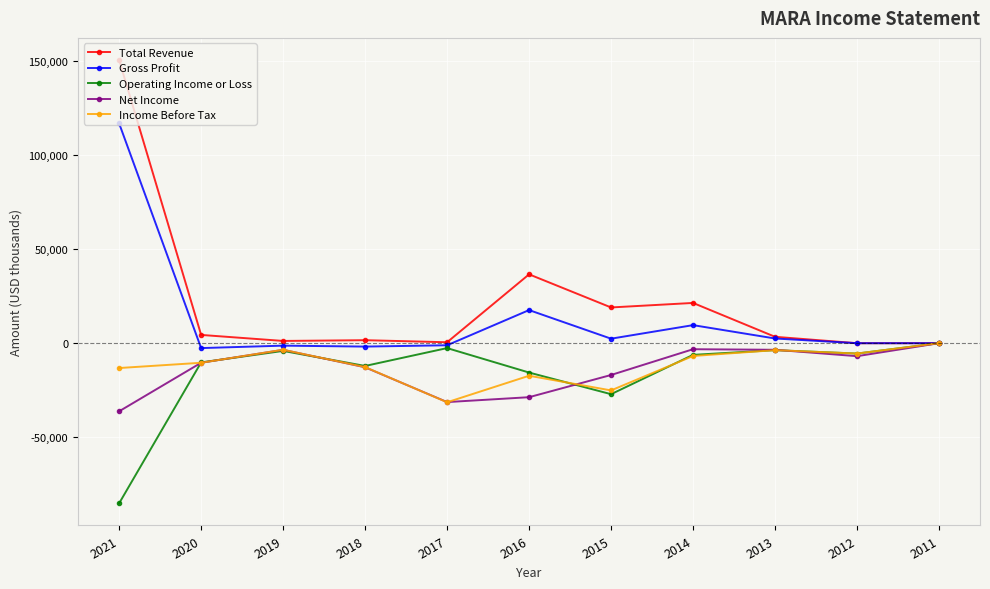

Where is Total Revenue nearest to the value 75250?

2016